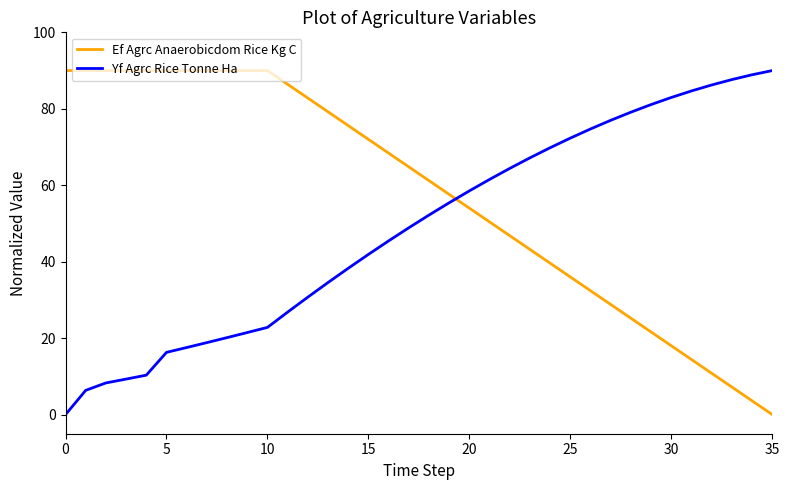

What is the difference between the maximum and minimum values in the Yf Agrc Rice Tonne Ha series?

90.0